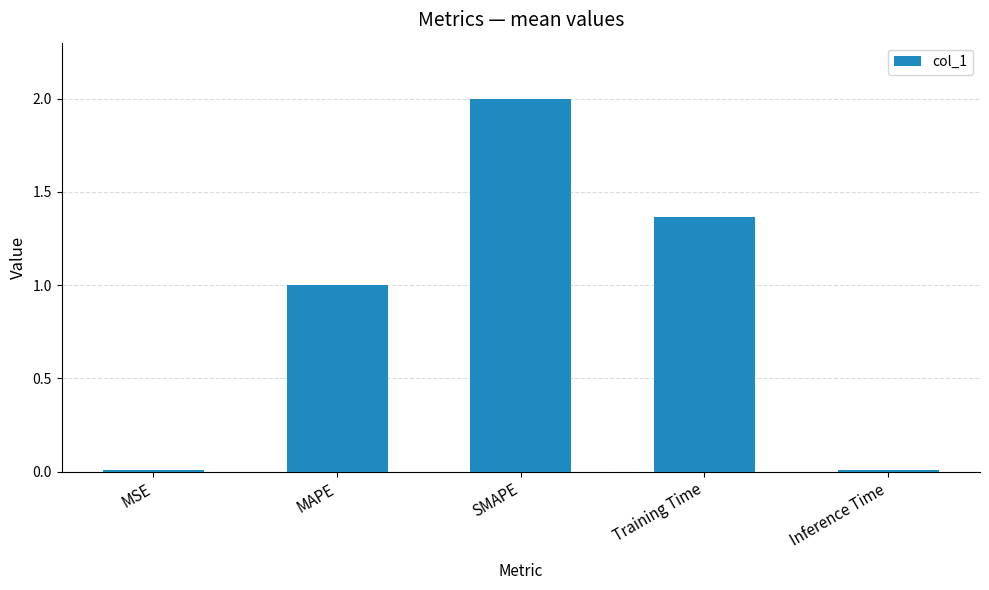

What is the change in value from MAPE to SMAPE?

+1.0